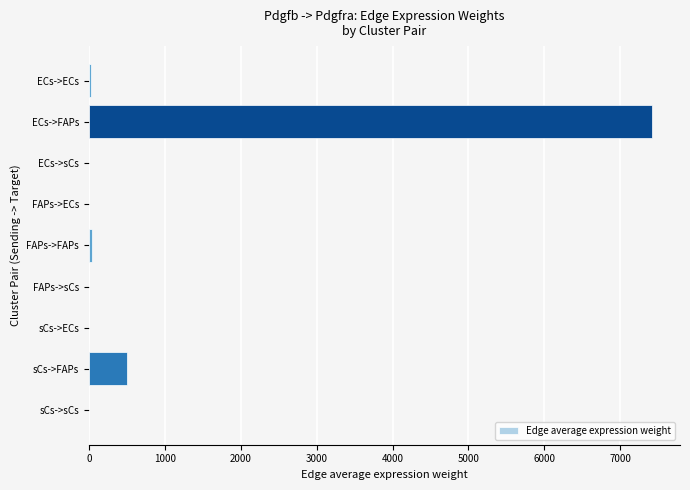

True or false: the data shows 3383.2 at ECs->FAPs.

False